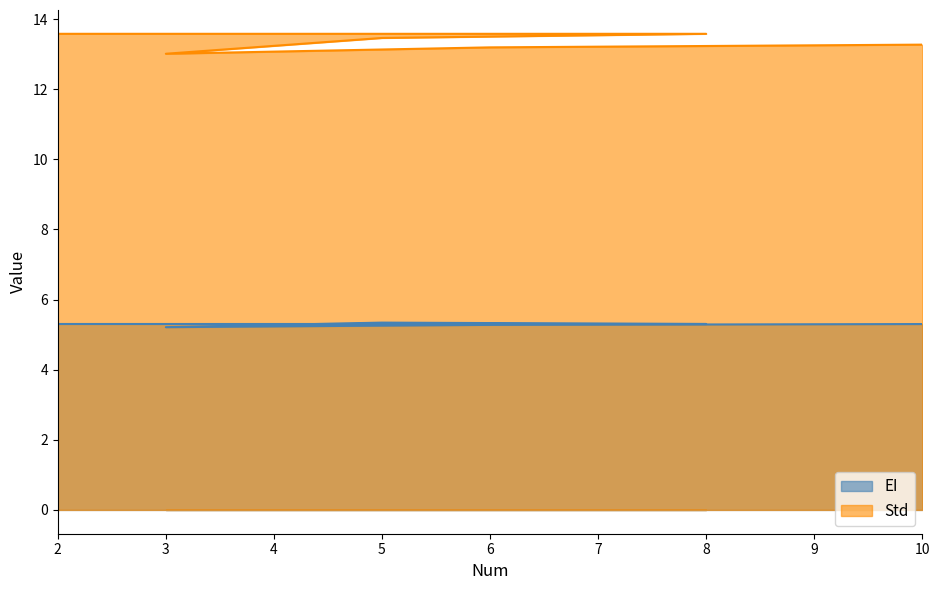

Which category has the highest value across all series?

2